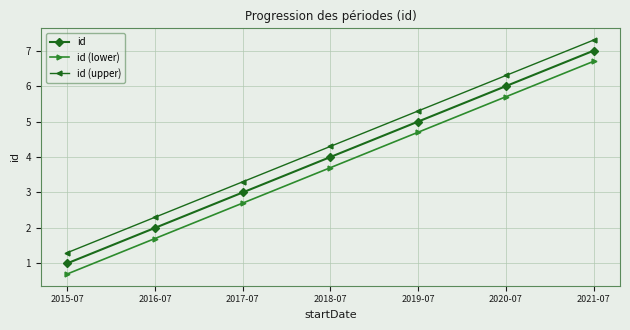

True or false: id (upper) has more than 0 interior local peaks.

False